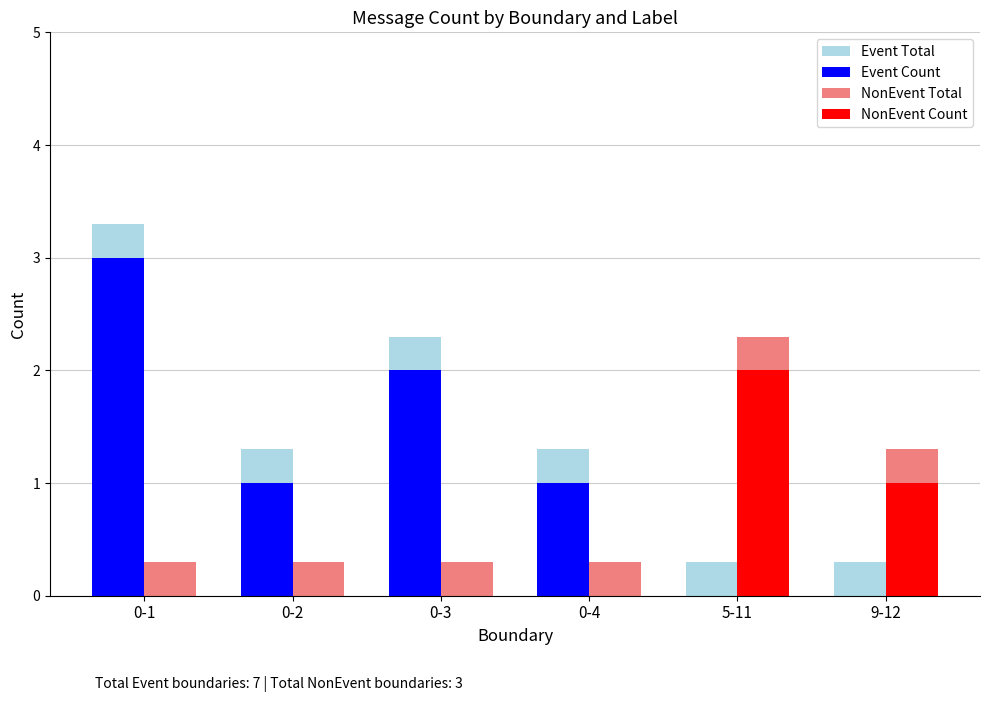

How many data points does each series have?

6